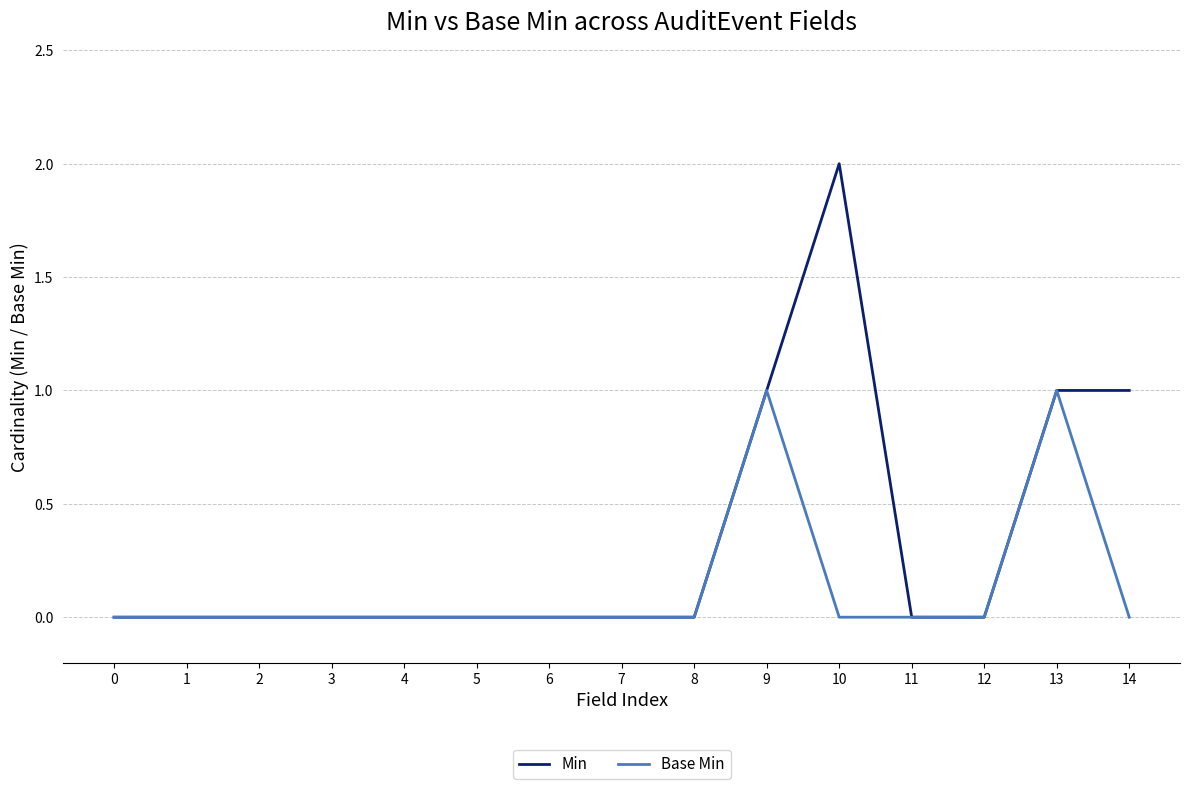

Rank the series by their maximum value, from highest to lowest.

Min, Base Min